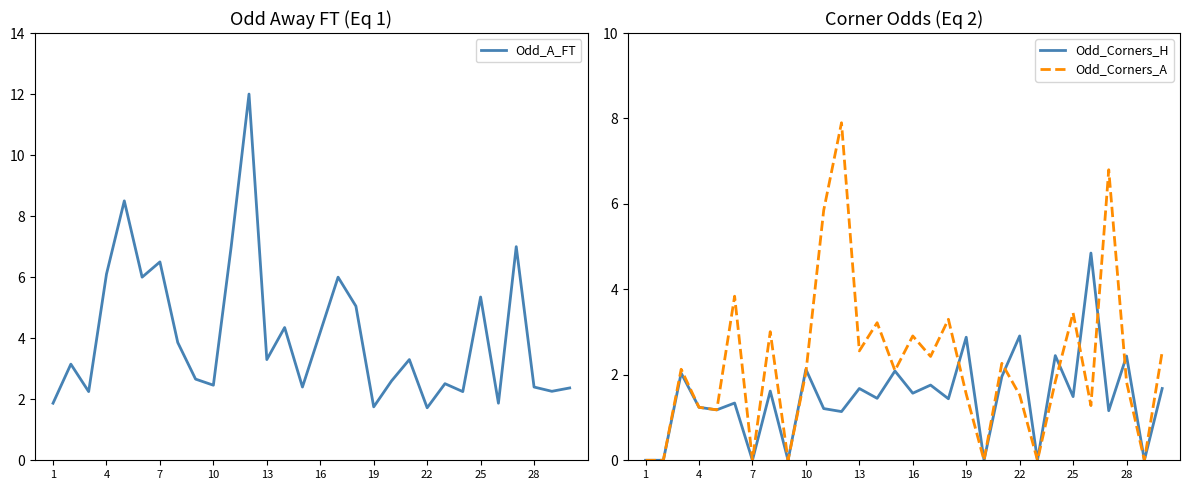

What is the difference between the maximum and second lowest values in the Odd_Corners_H series?

4.8